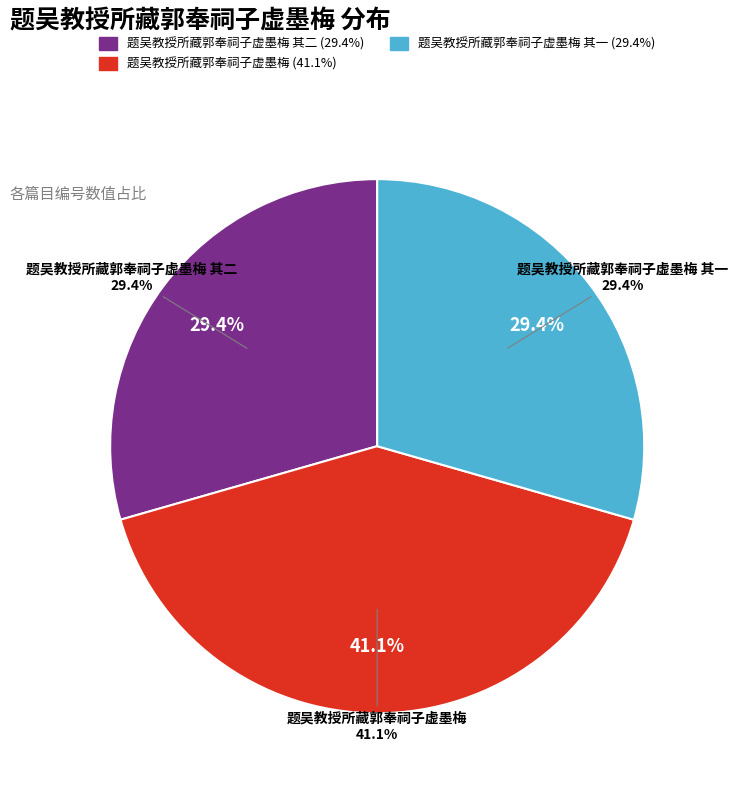

Count the number of slices in the pie.

3